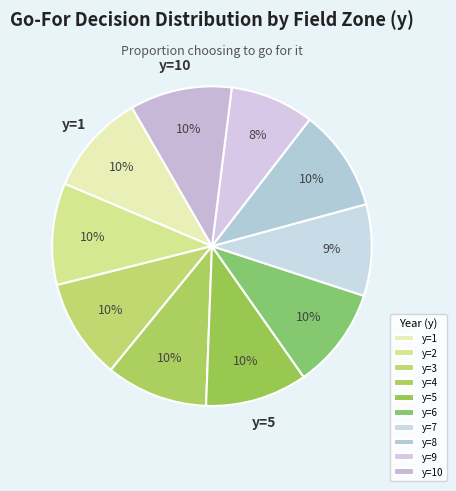

Approximately how many times larger is the value at y=3 compared to y=4?

1.0